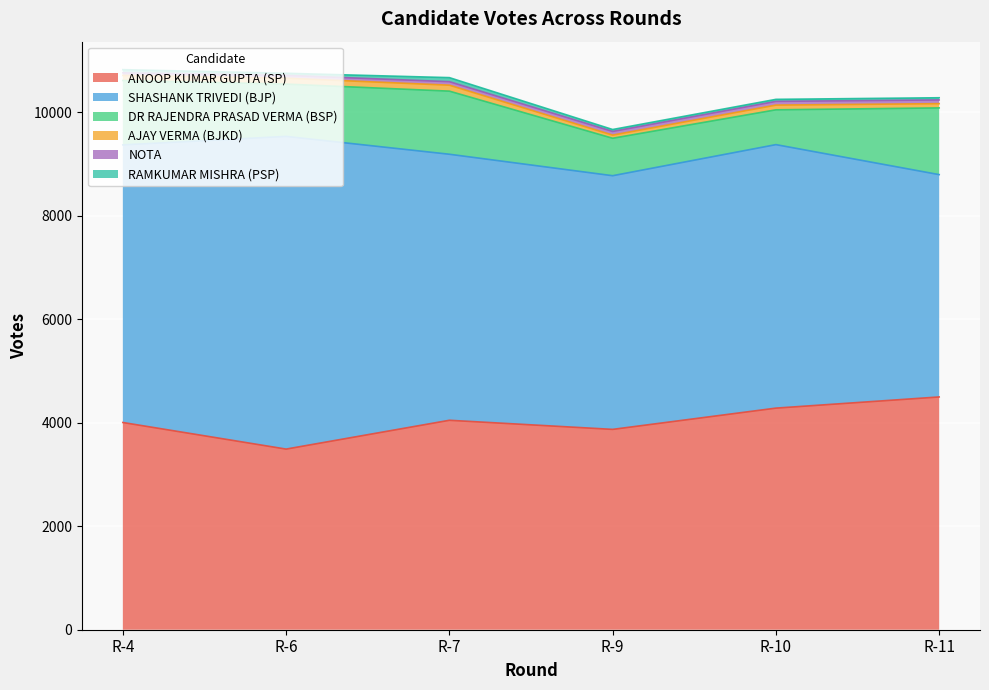

True or false: ANOOP KUMAR GUPTA (SP) has a value of 5565 at R-7.

False